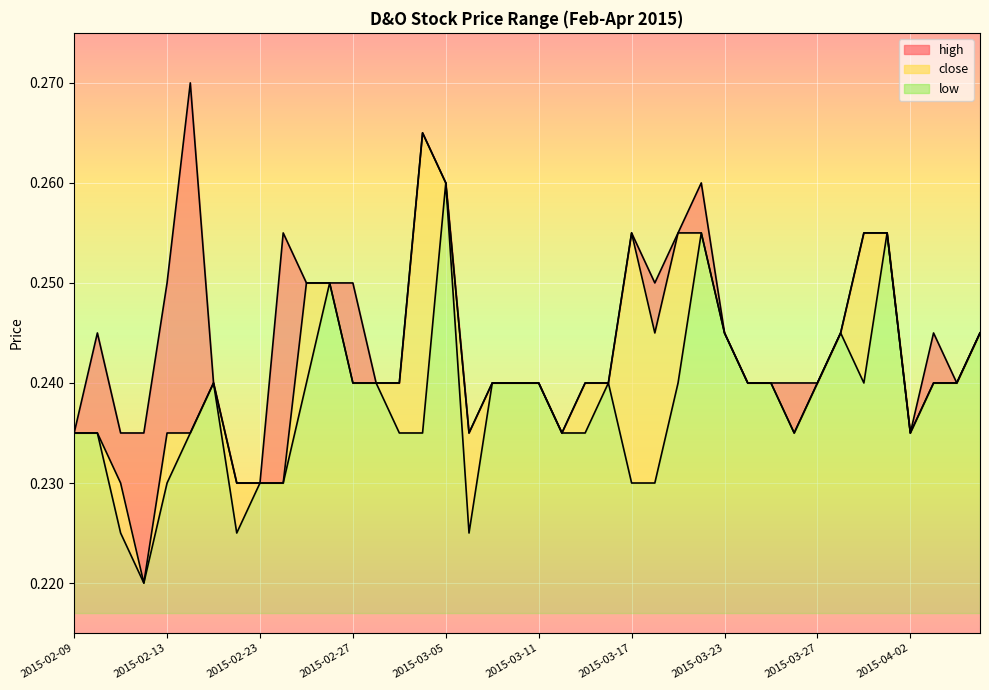

What is the sum of all close values?

9.7